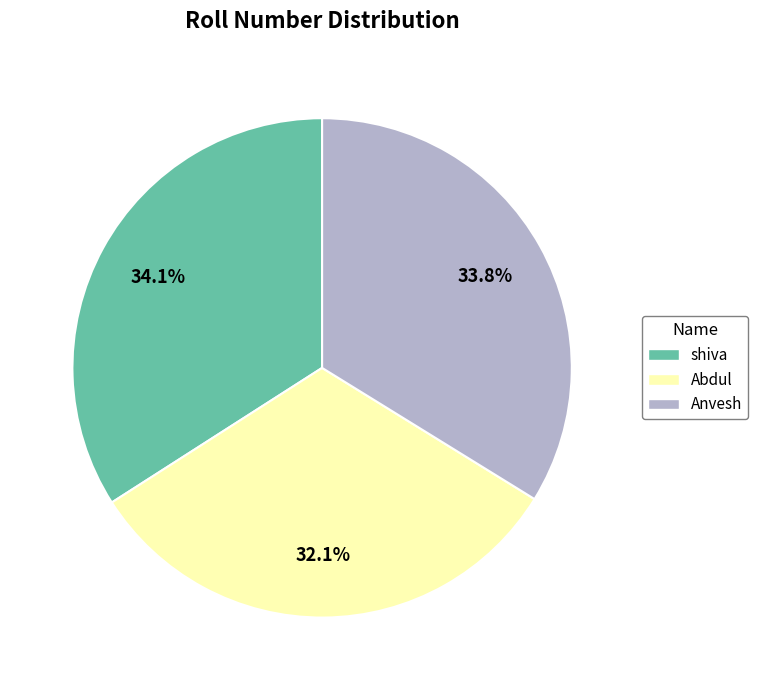

To the nearest percent, what is the difference between the Anvesh and Abdul slice percentages?

2%